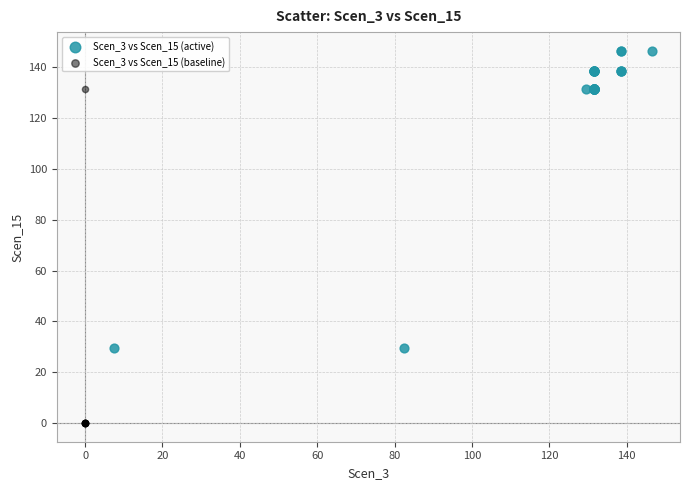

Which series has the widest spread of Y values?

Scen_3 vs Scen_15 (baseline)